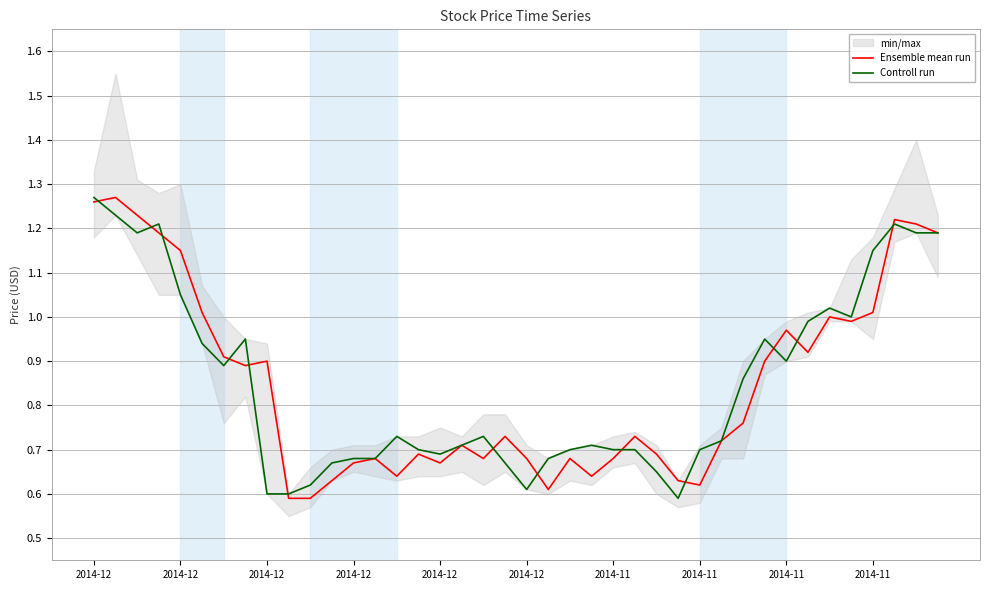

Between 2014-11 and 11, which is larger?

2014-11